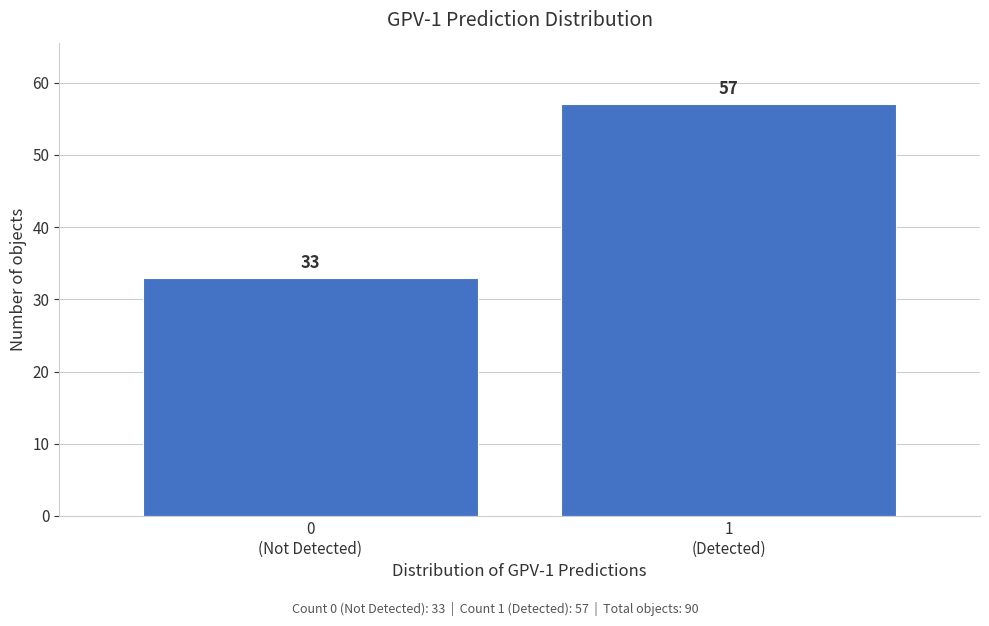

Reading right to left, list all the values displayed in this chart.

57	33